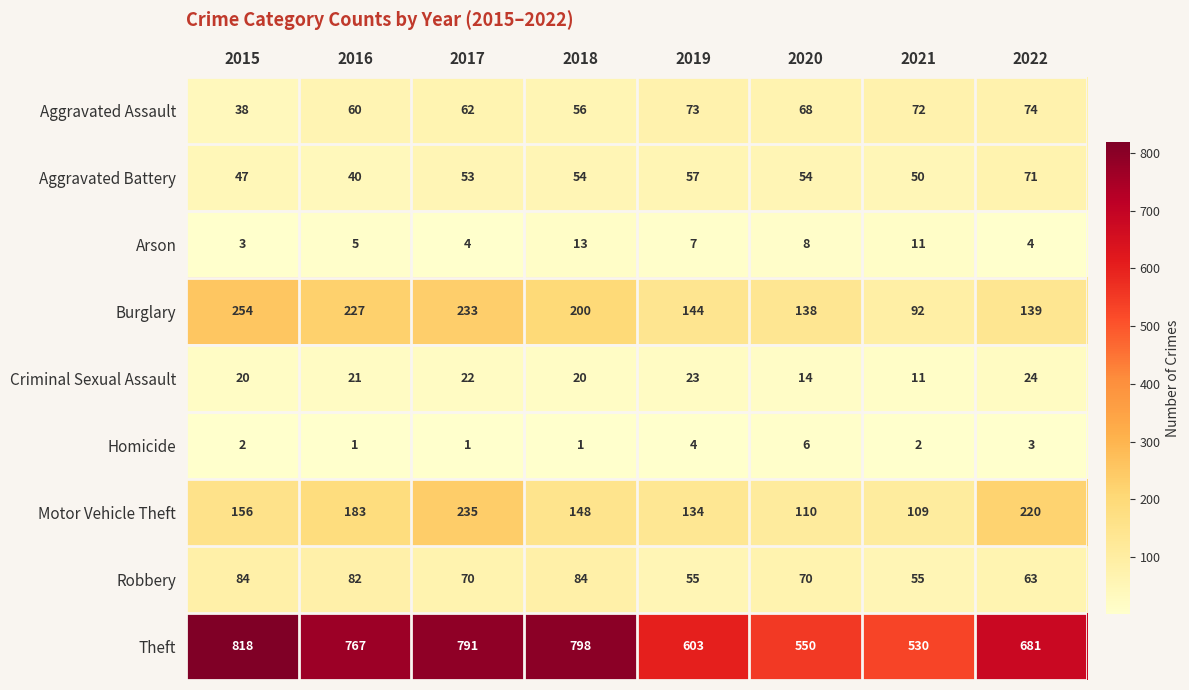

What is the difference between the Burglary values at 2021 and 2015?

162